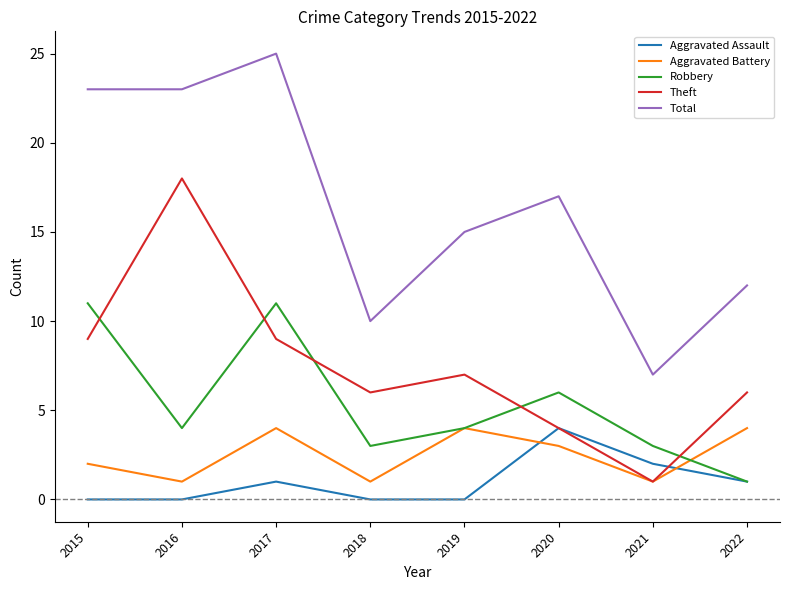

Reading left to right, extract all data points from this chart.

Aggravated Assault: 0	0	1	0	0	4	2	1
Aggravated Battery: 2	1	4	1	4	3	1	4
Robbery: 11	4	11	3	4	6	3	1
Theft: 9	18	9	6	7	4	1	6
Total: 23	23	25	10	15	17	7	12